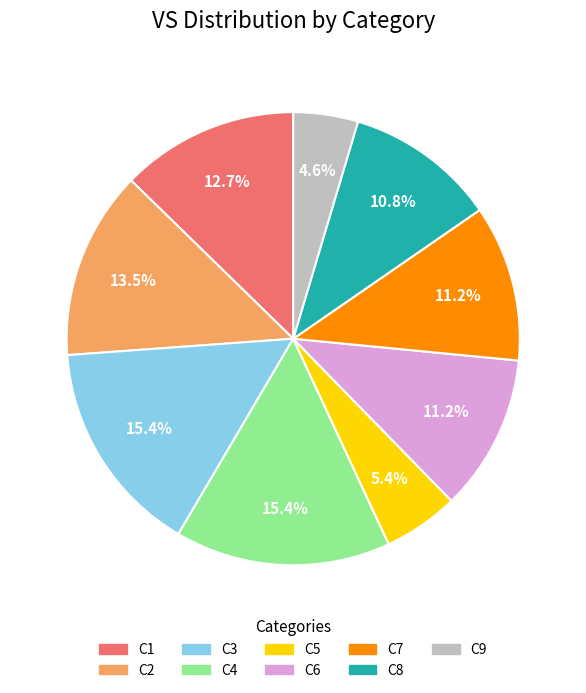

To the nearest percent, what is the difference between the largest and smallest slice percentages?

11%